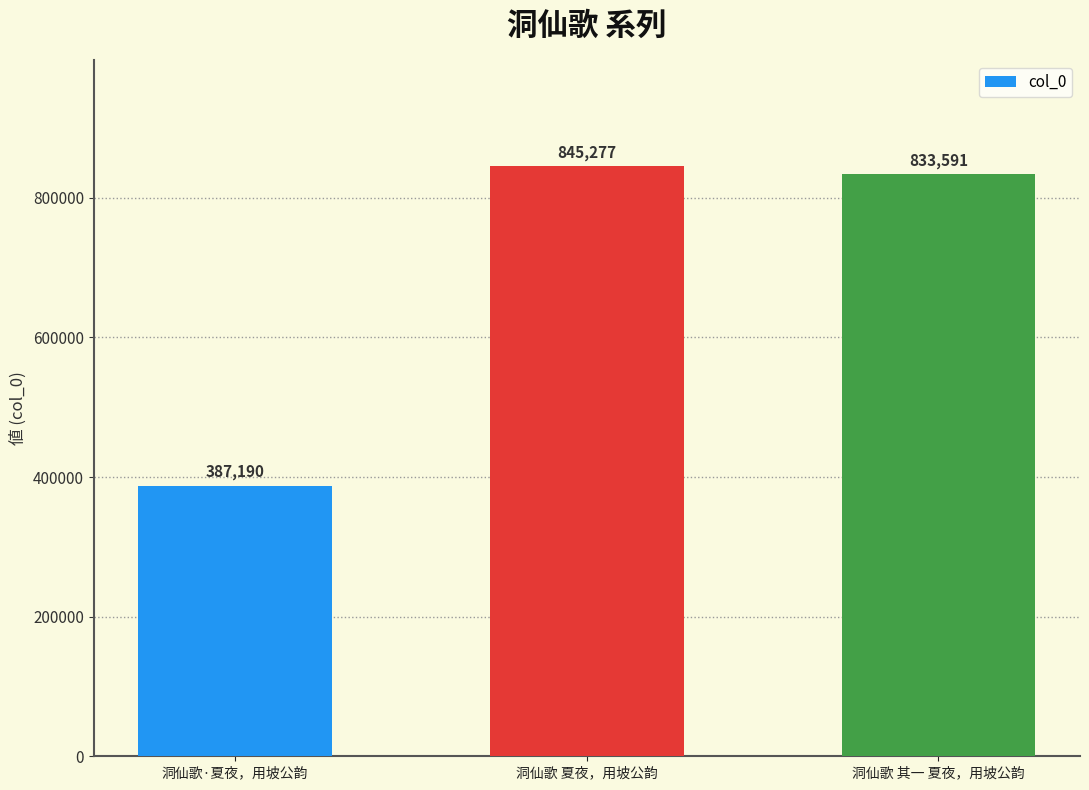

What is the value of the 3rd bar from the left?

833591